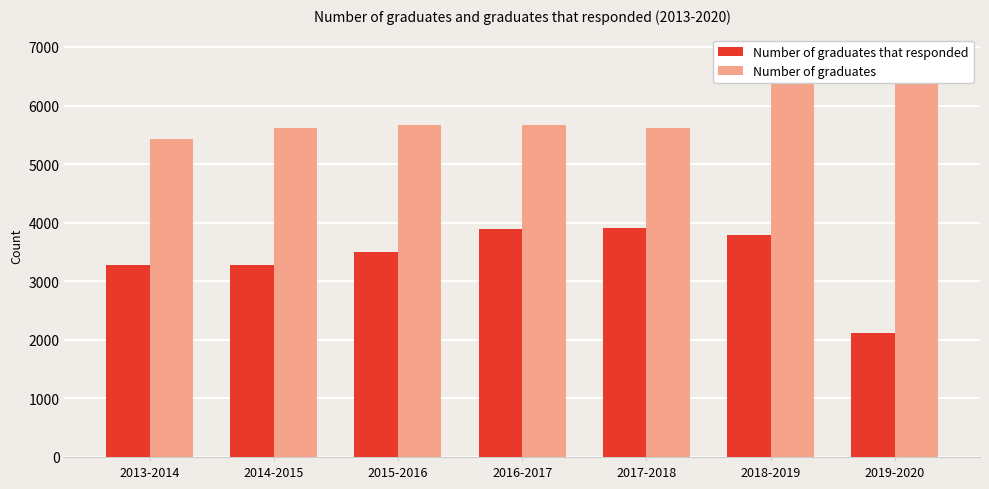

Which category has the lowest value across all series?

2019-2020